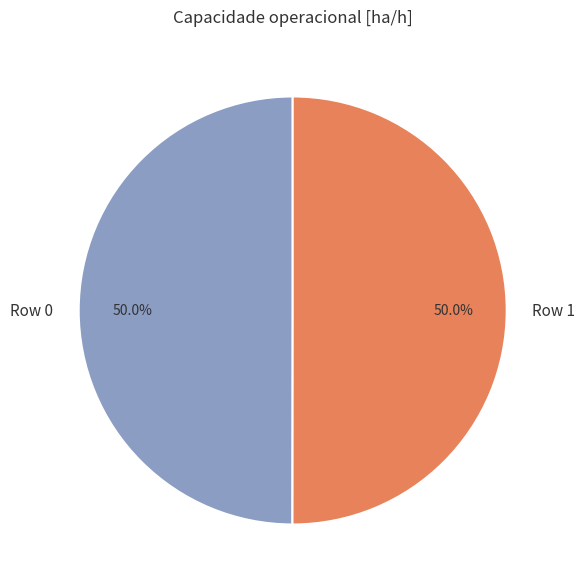

To the nearest percent, what portion does Row 0 represent?

50%